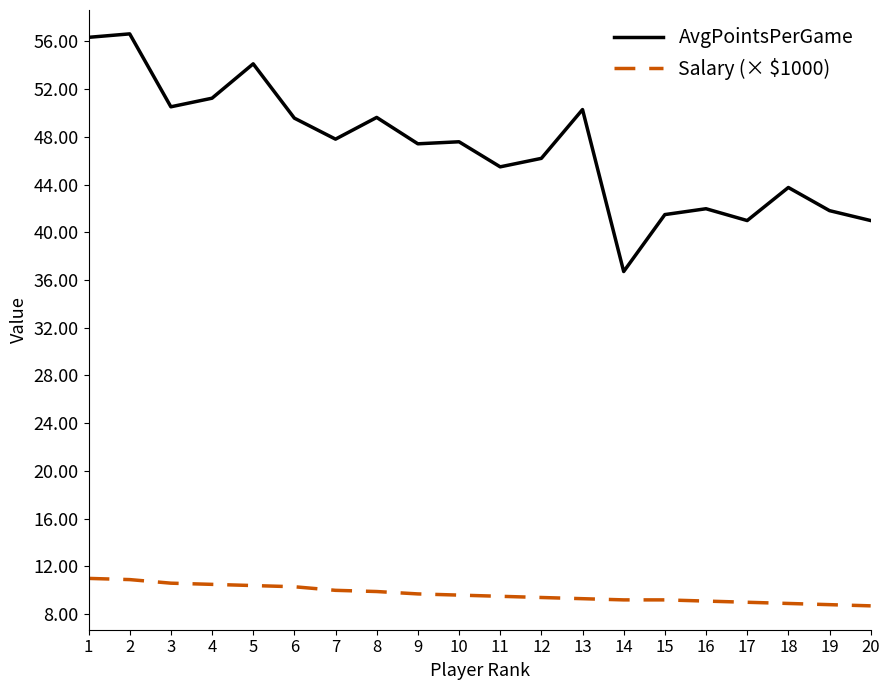

Count the number of categories in the chart.

20